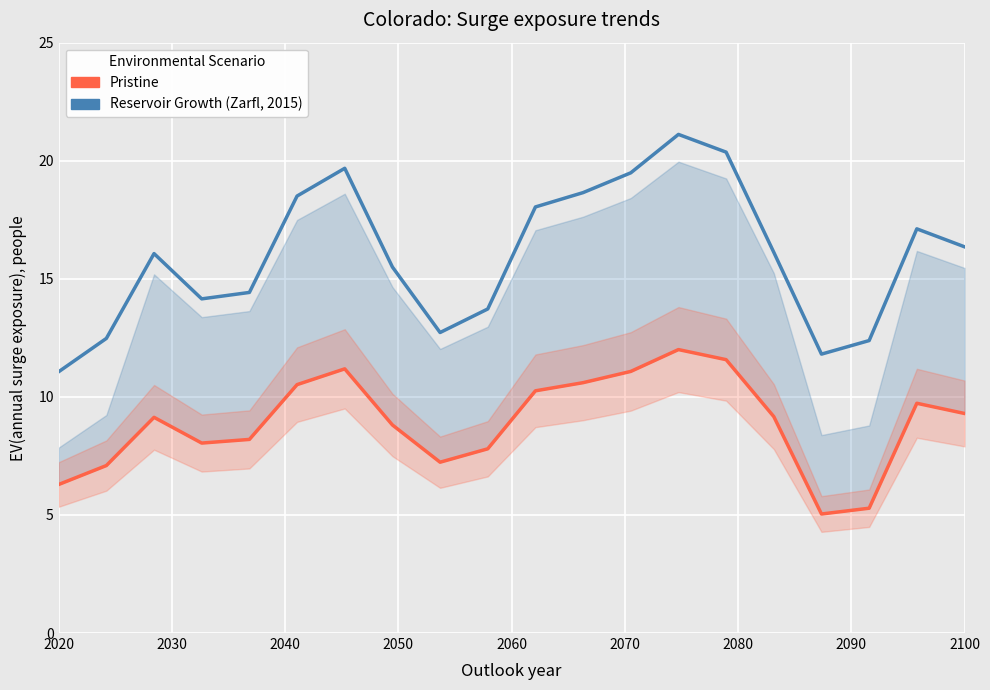

What is the value of the Reservoir Growth (Zarfl, 2015) point at the 20th from the left?

16.4